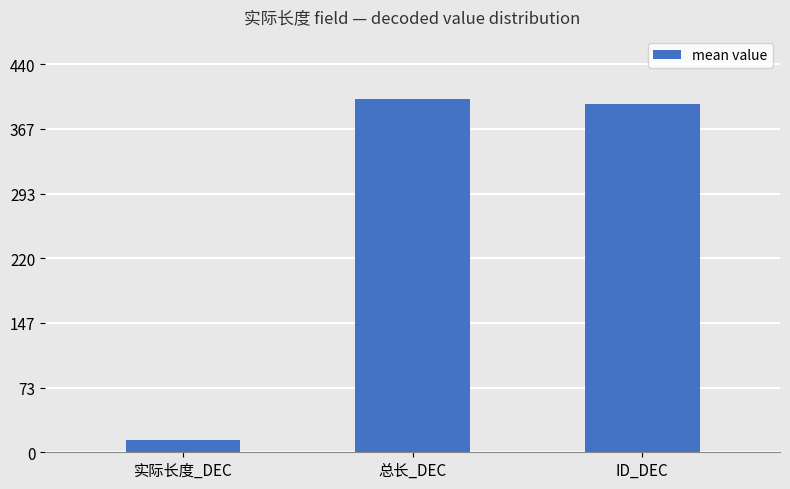

Reading left to right, list all the values displayed in this chart.

14.0	400.0	394.6